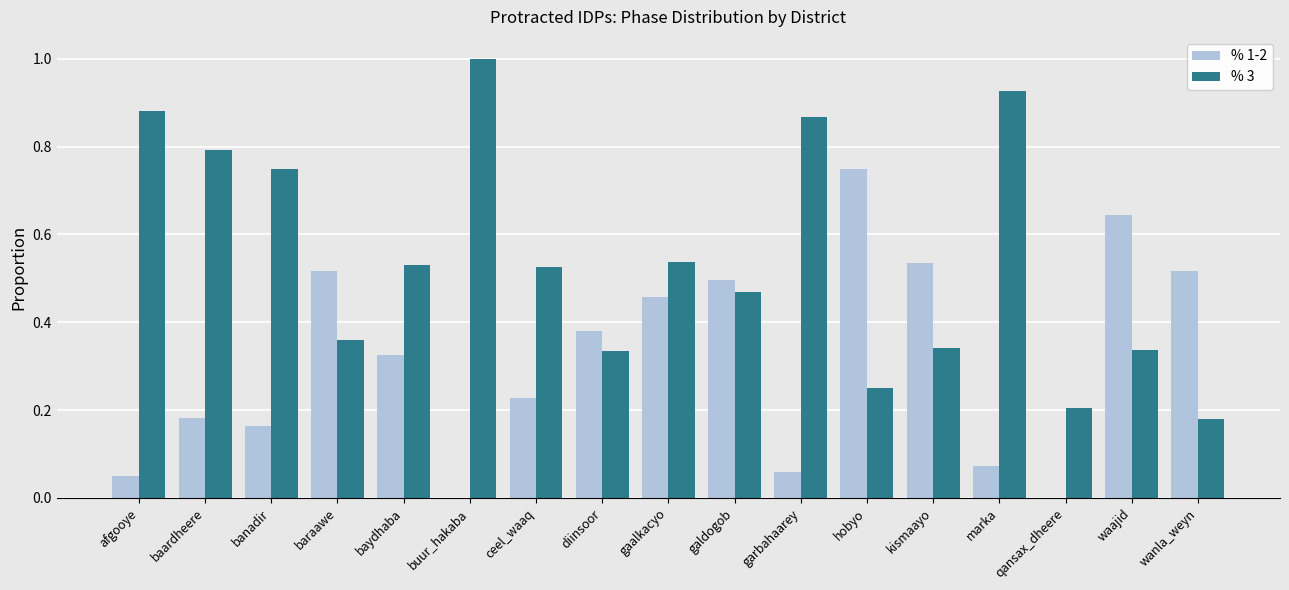

How many groups of bars are there?

17